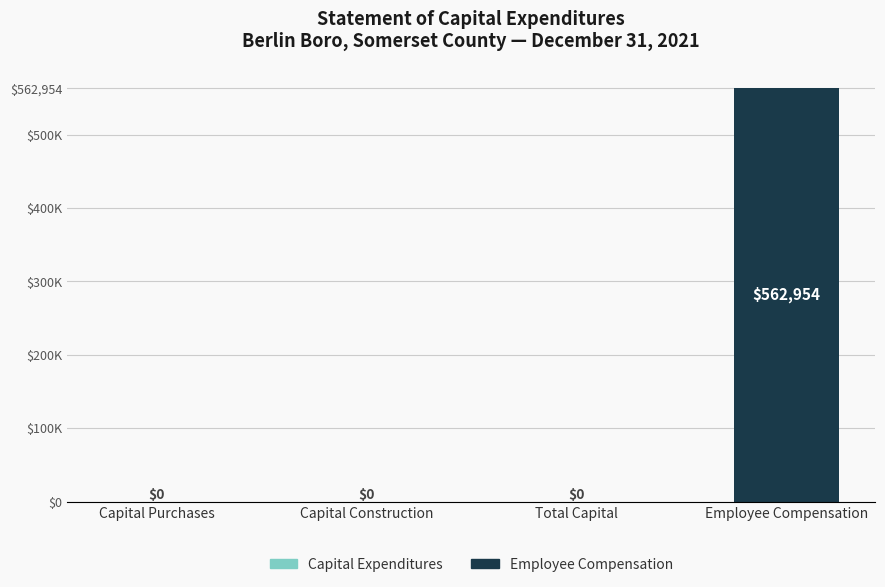

What position from the left is Capital Construction?

2